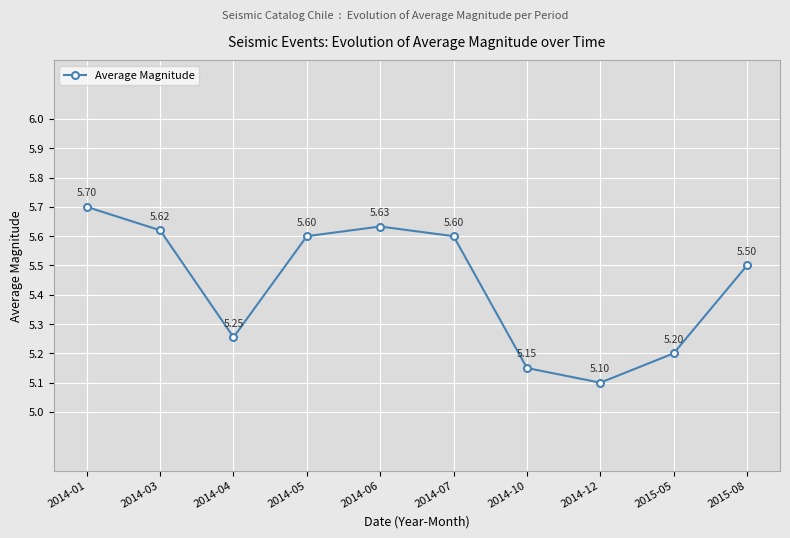

Approximately how many times larger is the value at 2014-06 compared to 2015-05?

1.1